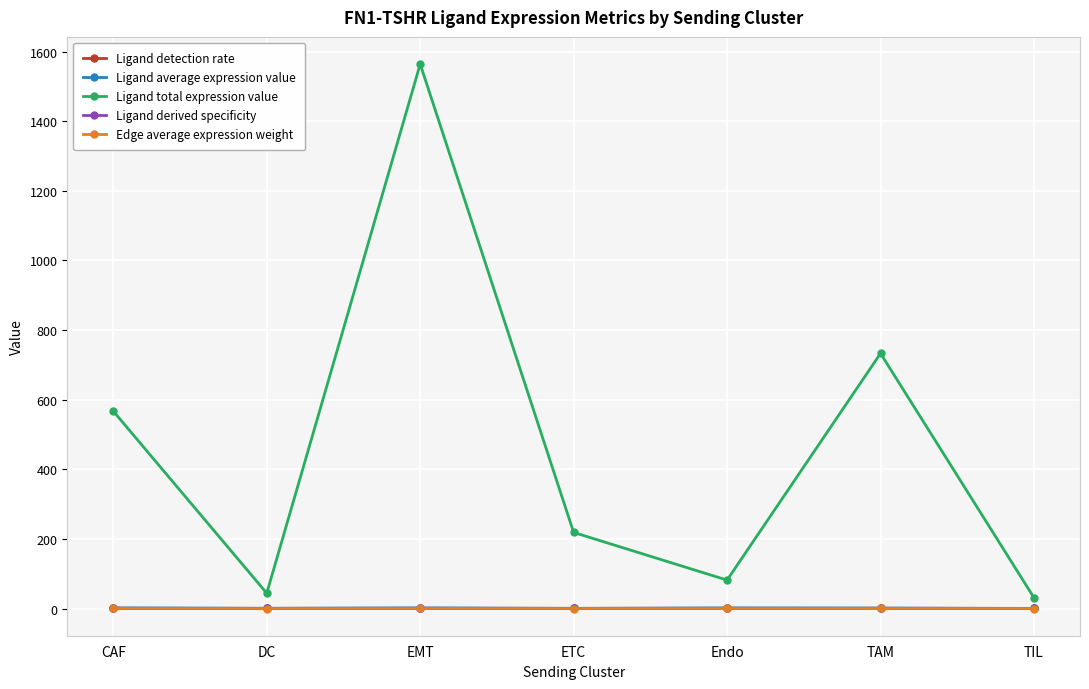

True or false: Ligand detection rate and Ligand total expression value intersect in this chart.

False